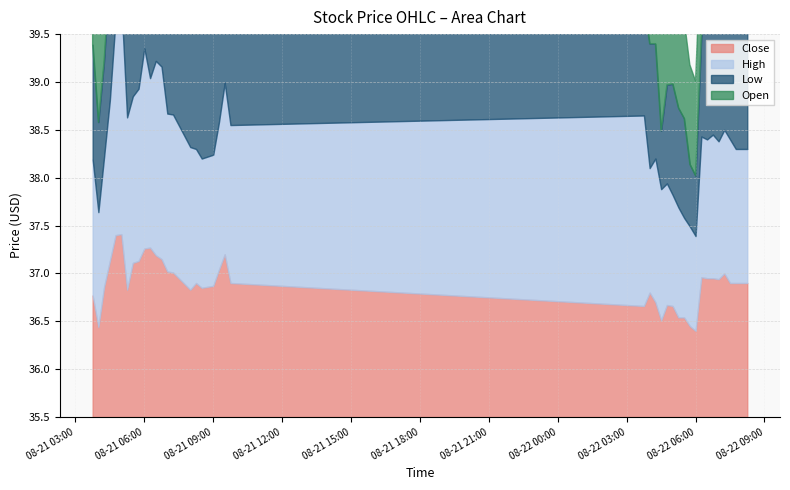

True or false: Low has a value of 11.8 at 2025-08-22 05:15.

False